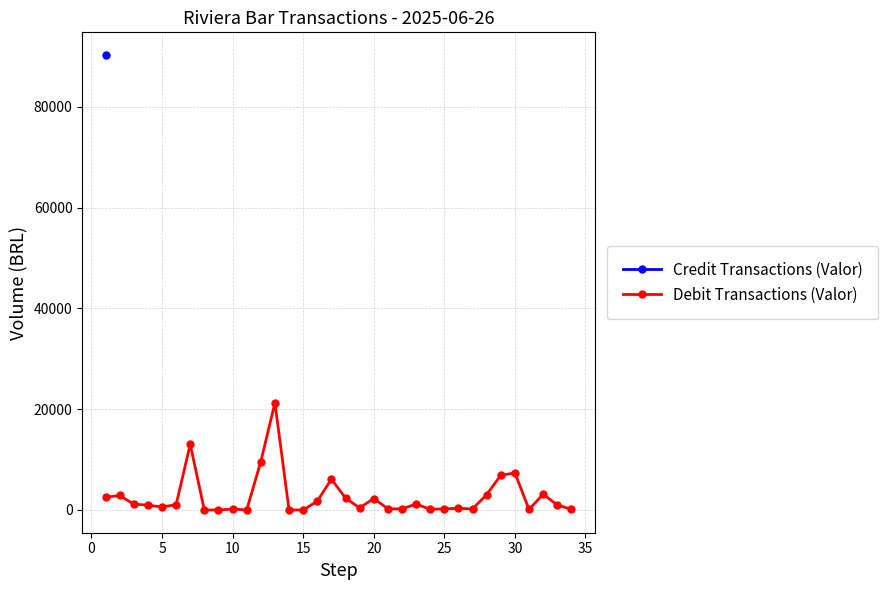

True or false: Debit Transactions (Valor) has more than 2 interior local peaks.

True